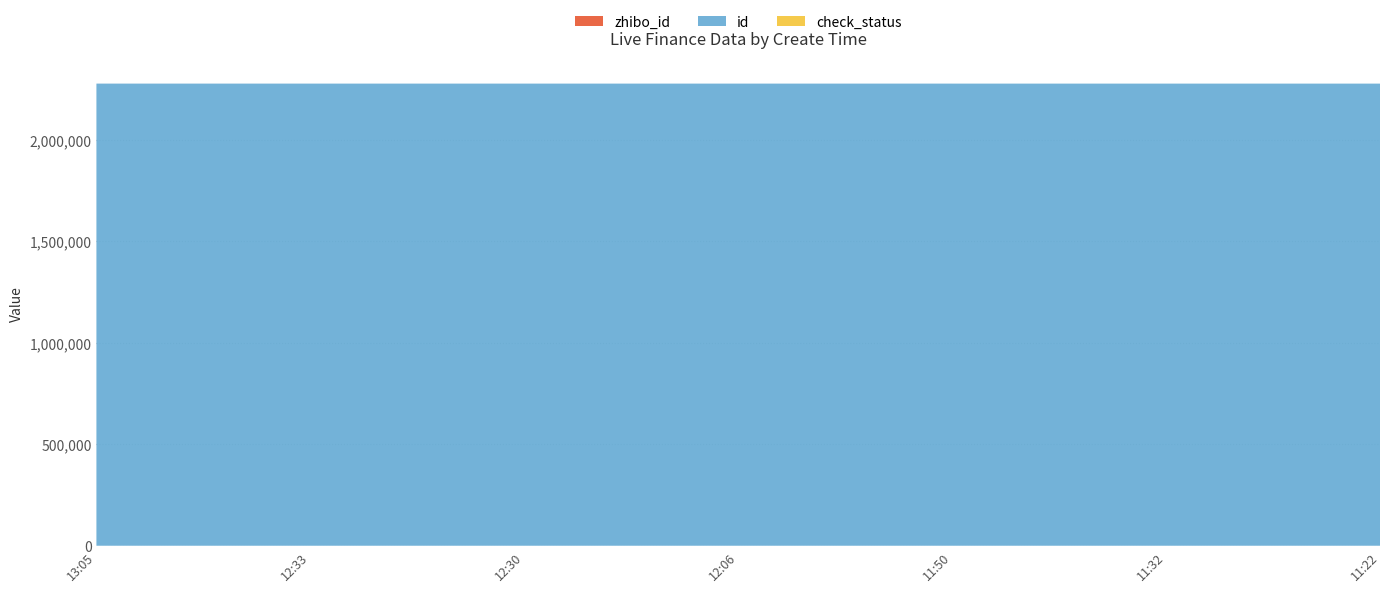

Reading right to left, list all the values displayed in this chart.

id: 2021-08-12 11:22:22=2277133	2021-08-12 11:32:52=2277141	2021-08-12 11:50:09=2277159	2021-08-12 12:06:23=2277167	2021-08-12 12:30:06=2277183	2021-08-12 12:33:22=2277184	2021-08-12 13:05:32=2277198
type: 2021-08-12 11:22:22=0	2021-08-12 11:32:52=0	2021-08-12 11:50:09=0	2021-08-12 12:06:23=0	2021-08-12 12:30:06=0	2021-08-12 12:33:22=1	2021-08-12 13:05:32=0
zhibo_id: 2021-08-12 11:22:22=152	2021-08-12 11:32:52=152	2021-08-12 11:50:09=152	2021-08-12 12:06:23=152	2021-08-12 12:30:06=152	2021-08-12 12:33:22=152	2021-08-12 13:05:32=152
compere_id: 2021-08-12 11:22:22=0	2021-08-12 11:32:52=0	2021-08-12 11:50:09=0	2021-08-12 12:06:23=0	2021-08-12 12:30:06=0	2021-08-12 12:33:22=0	2021-08-12 13:05:32=0
is_need_check: 2021-08-12 11:22:22=0	2021-08-12 11:32:52=0	2021-08-12 11:50:09=0	2021-08-12 12:06:23=0	2021-08-12 12:30:06=0	2021-08-12 12:33:22=0	2021-08-12 13:05:32=0
check_status: 2021-08-12 11:22:22=1	2021-08-12 11:32:52=1	2021-08-12 11:50:09=1	2021-08-12 12:06:23=1	2021-08-12 12:30:06=1	2021-08-12 12:33:22=1	2021-08-12 13:05:32=1